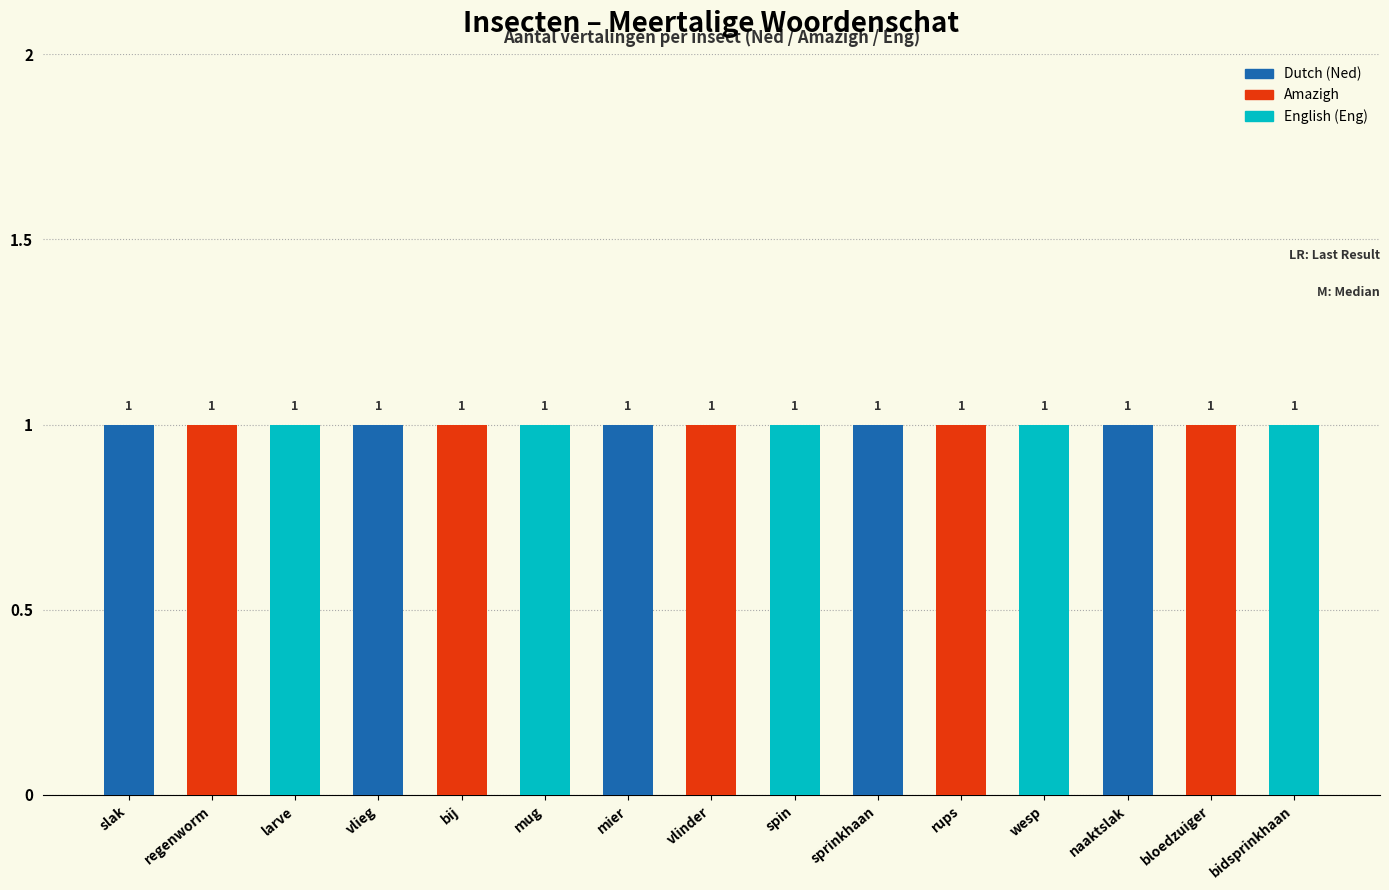

At which category is the sum across all series the highest?

bidsprinkhaan